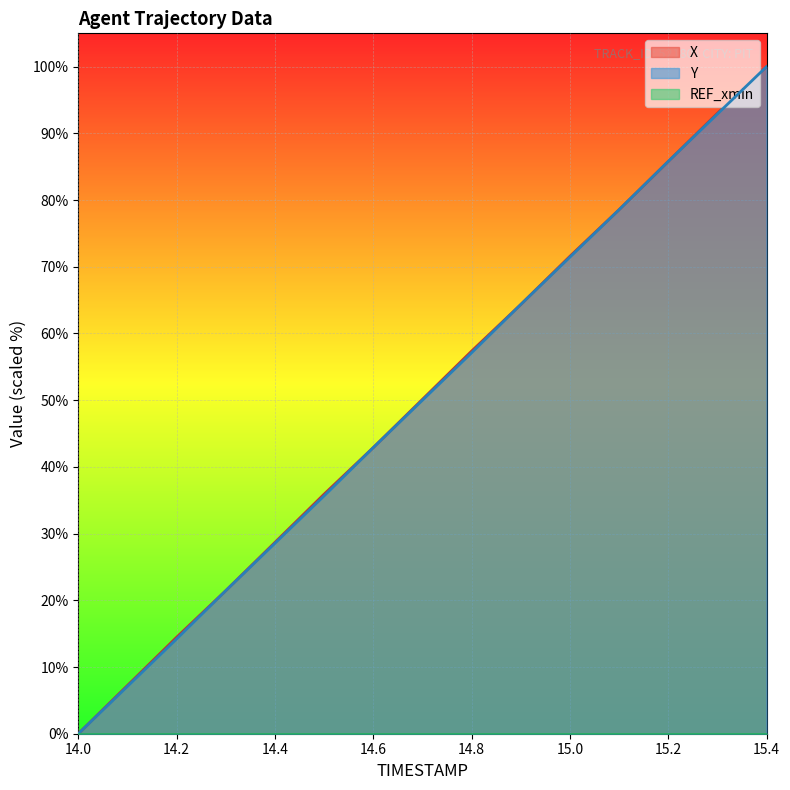

How many values in the X series are below 50?

7